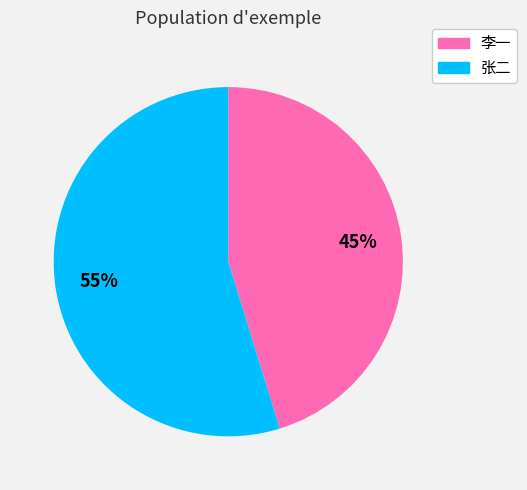

Rank the categories by value from lowest to highest.

李一, 张二